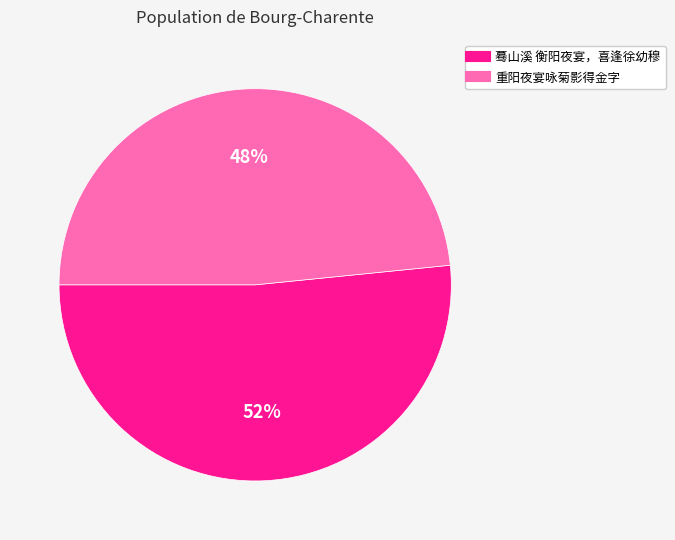

To the nearest percent, what is the combined percentage of 蓦山溪 衡阳夜宴，喜逢徐幼穆 and 重阳夜宴咏菊影得金字?

100%